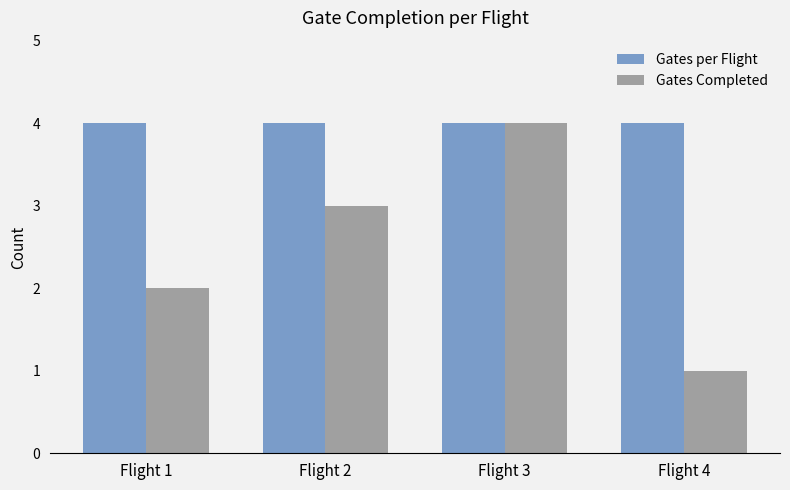

At how many categories does at least one series exceed 1?

4